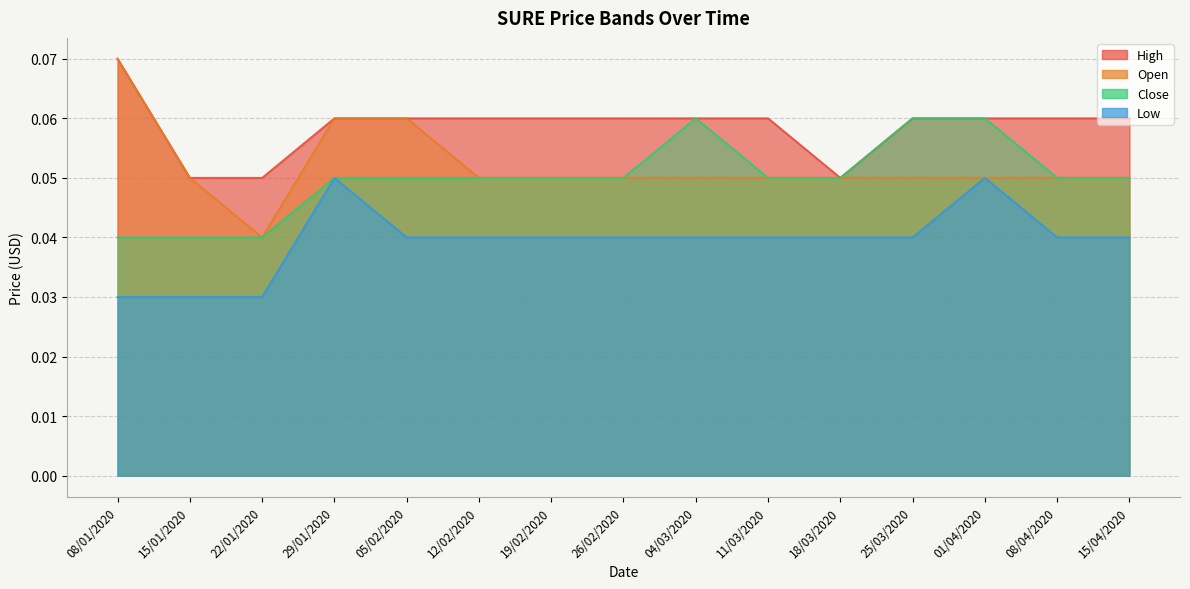

What is the maximum value shown in the chart?

0.1